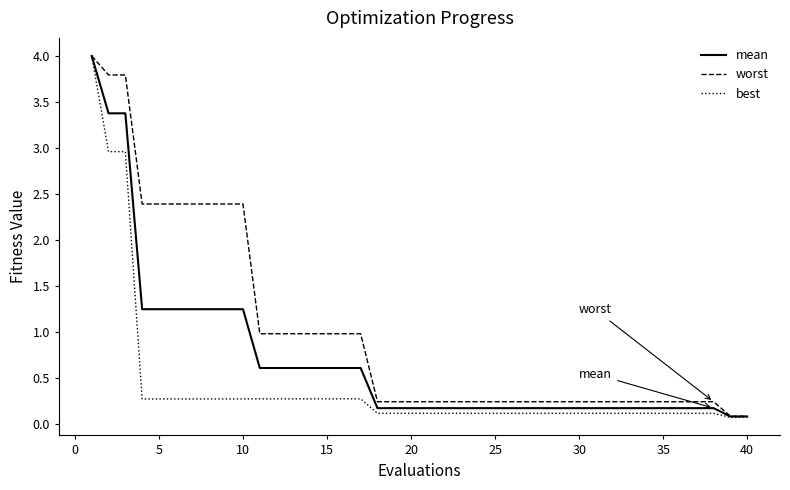

Which series has the largest total across all categories?

worst